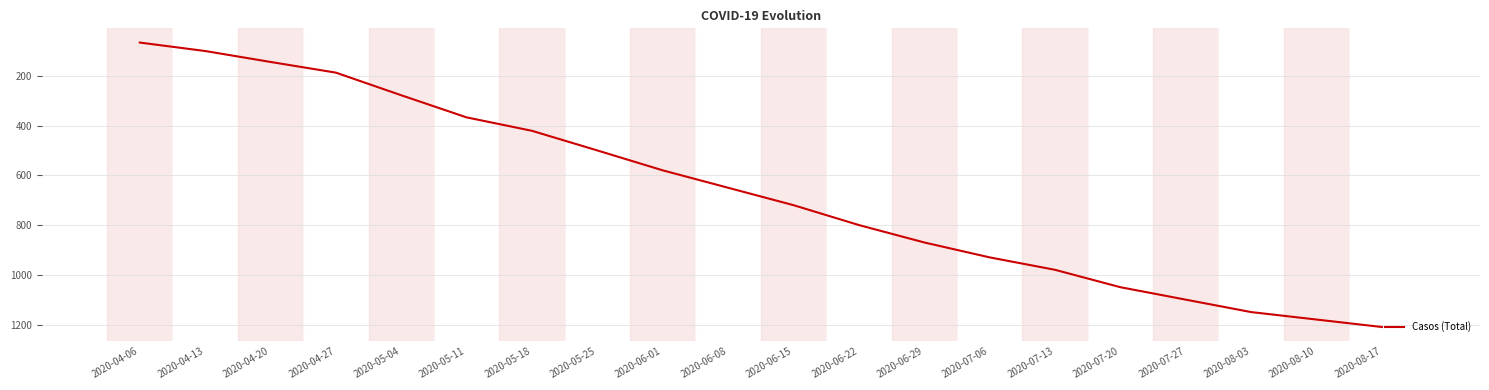

How many lines are shown in the chart?

1